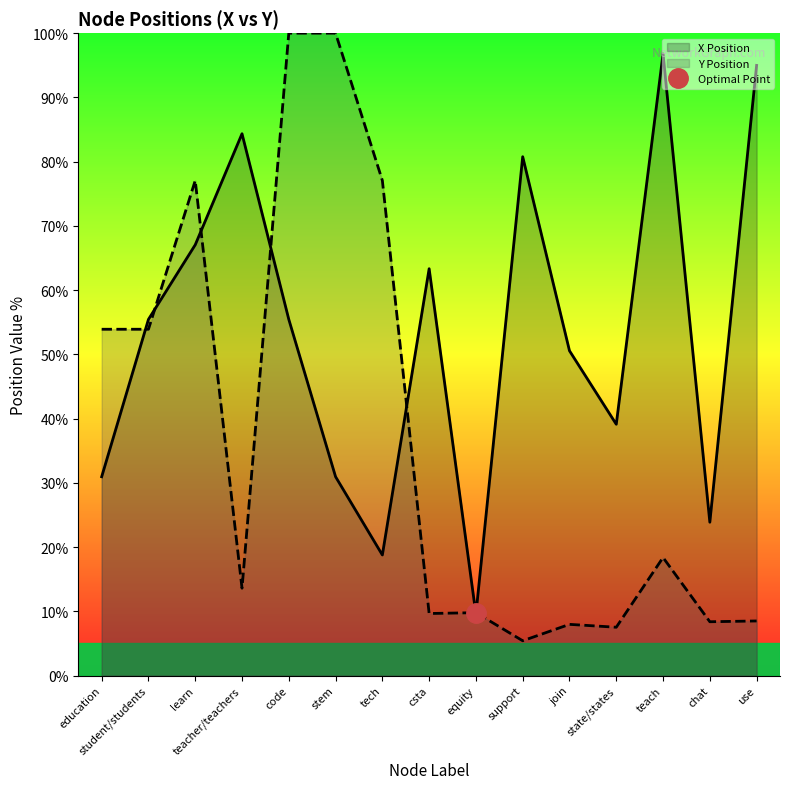

What is the difference between the X Position values at support and tech?

62.0